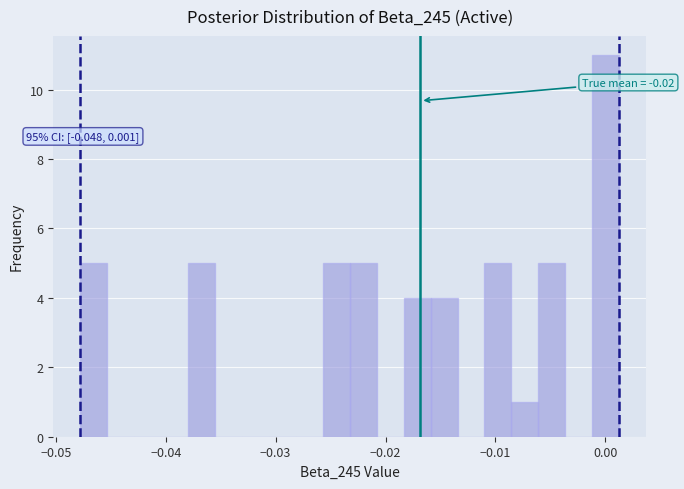

Read against the x-axis, roughly where is the centre of the tallest bar?

0.000